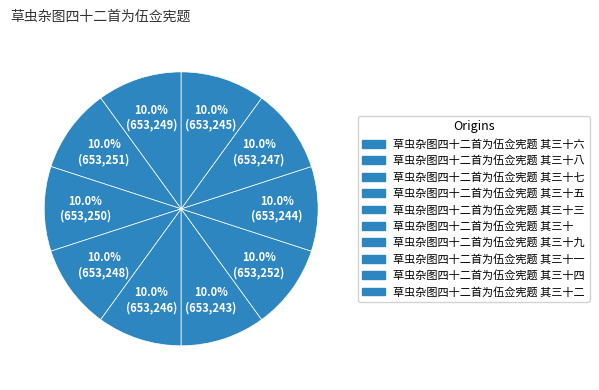

Count the number of slices in the pie.

10